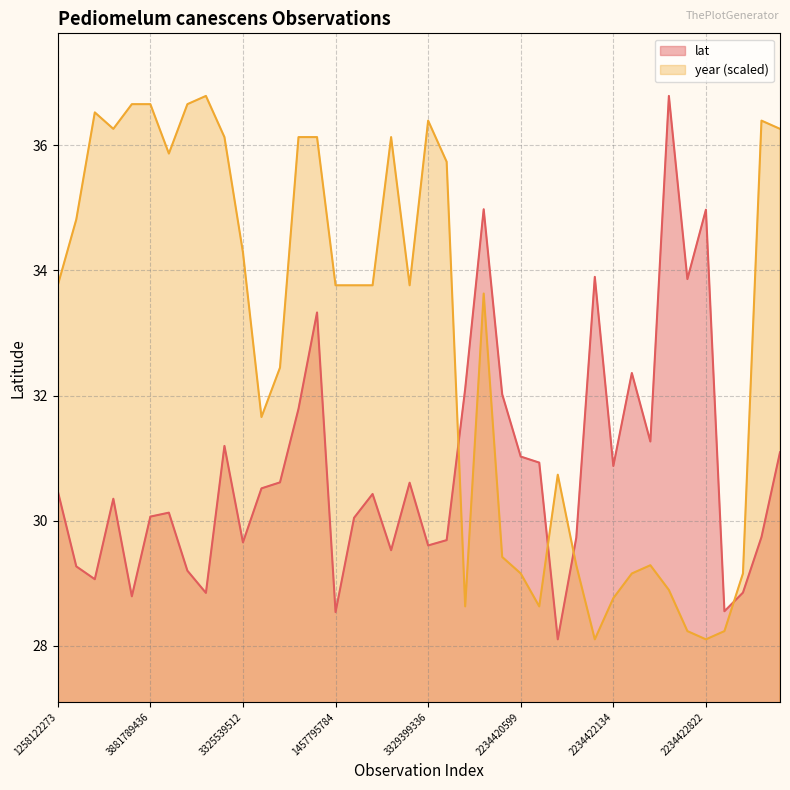

Reading left to right, extract all data points from this chart.

lat: 30.5	29.3	29.1	30.4	28.8	30.1	30.1	29.2	28.8	31.2	29.7	30.5	30.6	31.8	33.3	28.5	30.0	30.4	29.5	30.6	29.6	29.7	32.1	35.0	32.0	31.0	30.9	28.1	29.7	33.9	30.9	32.4	31.3	36.8	33.9	35.0	28.6	28.9	29.7	31.1
year: 33.8	34.8	36.5	36.3	36.7	36.7	35.9	36.7	36.8	36.1	34.3	31.7	32.4	36.1	36.1	33.8	33.8	33.8	36.1	33.8	36.4	35.7	28.6	33.6	29.4	29.2	28.6	30.7	29.3	28.1	28.8	29.2	29.3	28.9	28.2	28.1	28.2	29.2	36.4	36.3